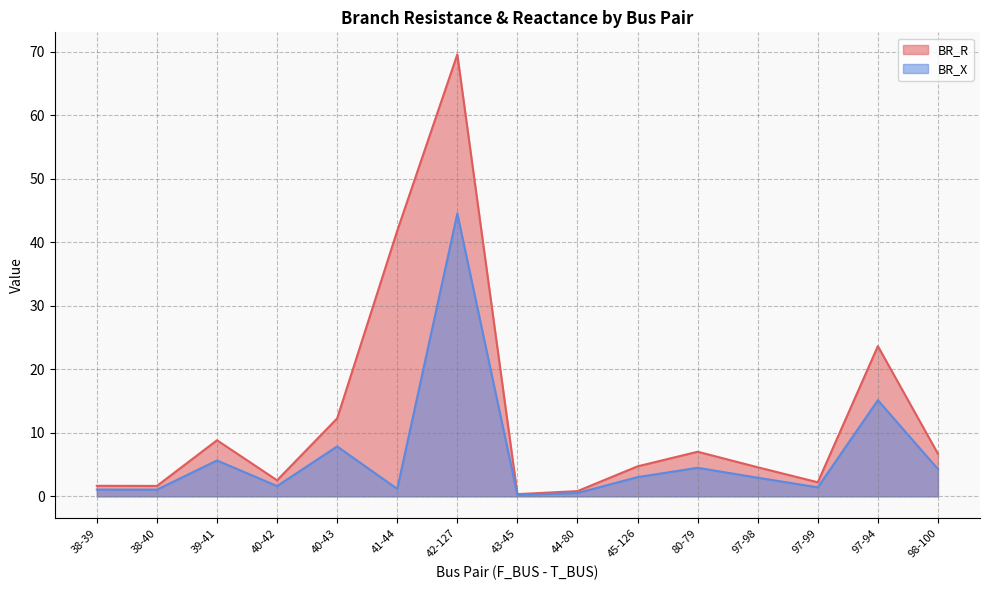

At which category is the sum across all series the highest?

42-127